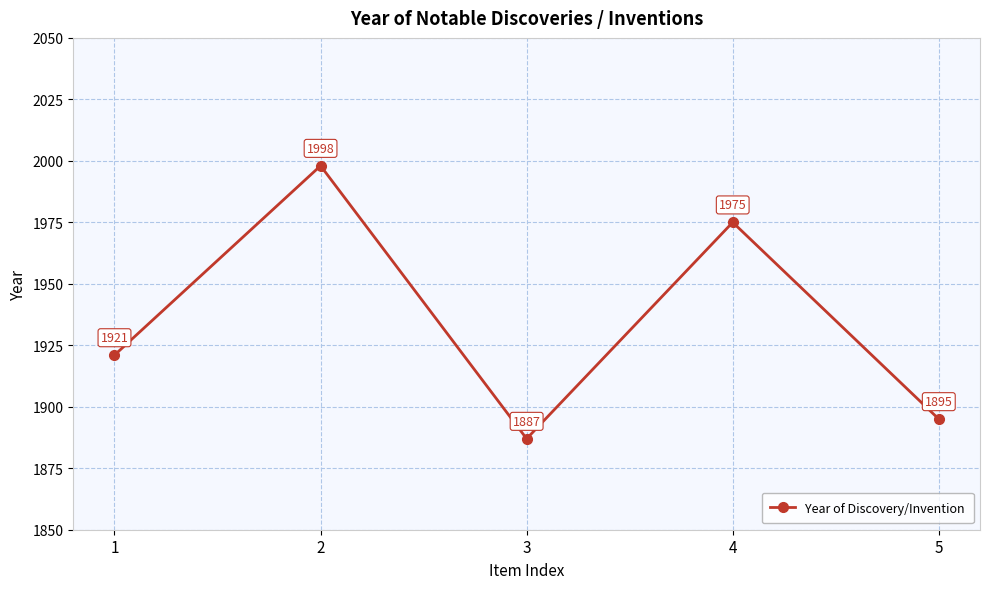

Reading right to left, transcribe all the data shown in this chart.

1895	1975	1887	1998	1921